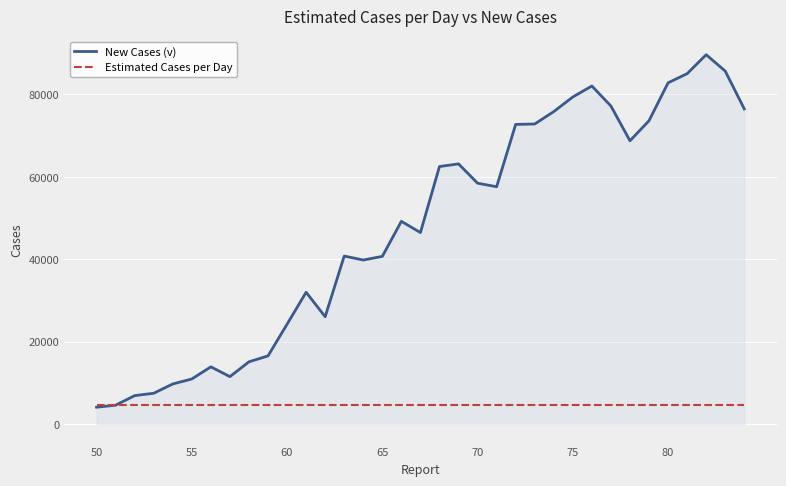

List the series in order of their peak value, highest first.

New Cases (v), Estimated Cases per Day